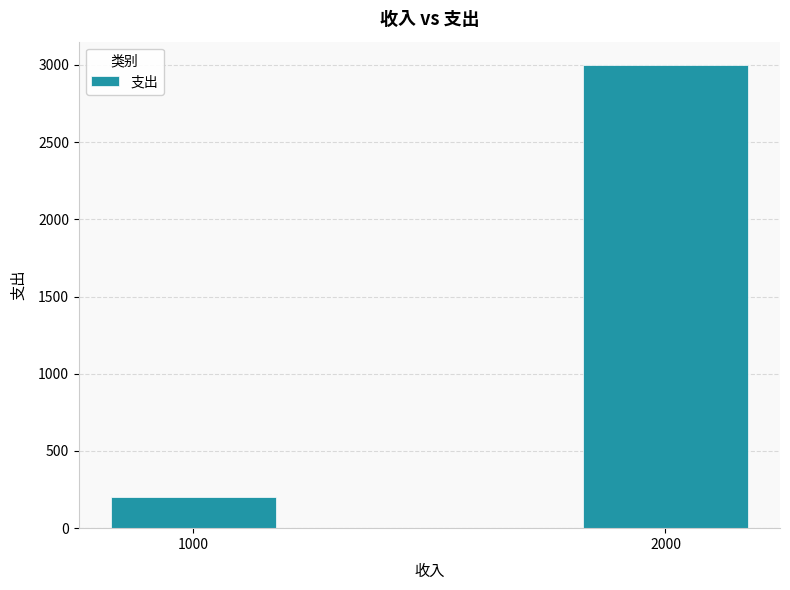

The chart shows a value of 3000 at 2000. True or false?

True